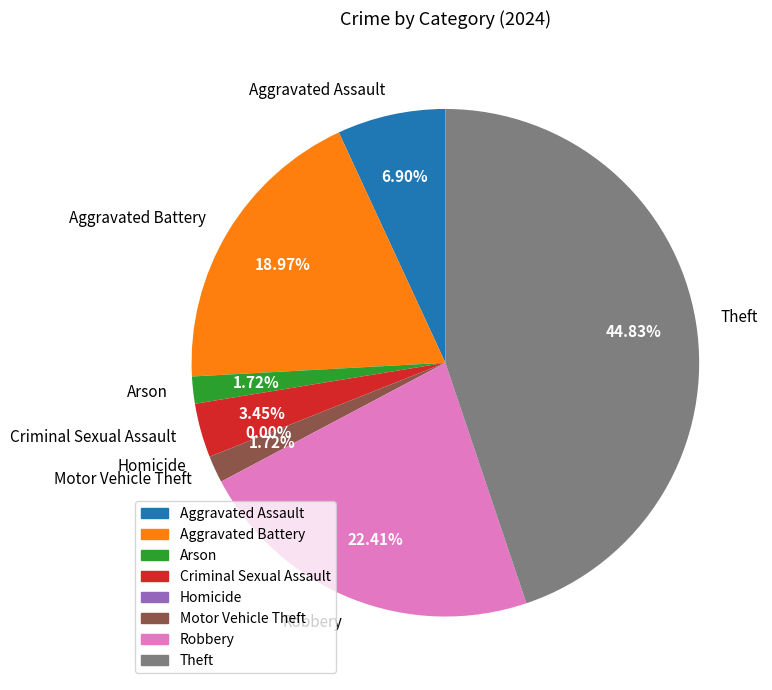

Count the number of slices in the pie.

8